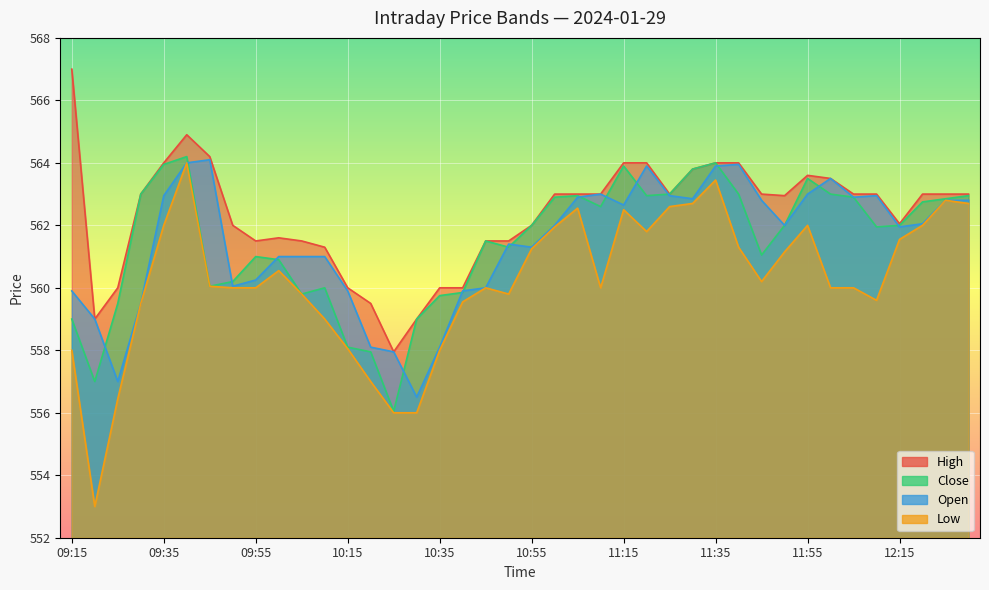

What is the difference between the Open values at 09:40 and 09:30?

4.5